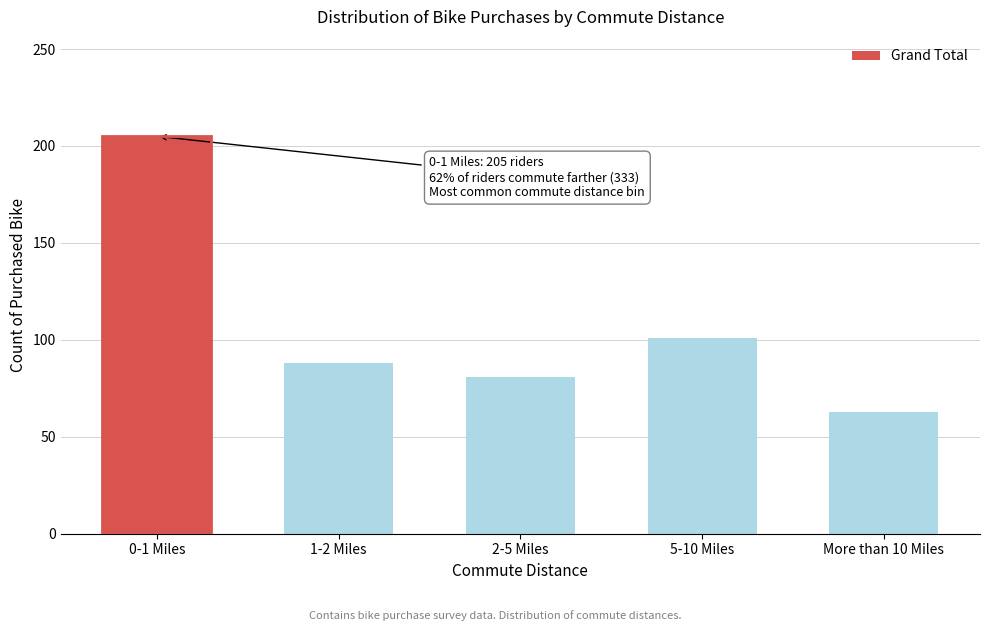

Reading left to right, transcribe all the data shown in this chart.

205	88	81	101	63